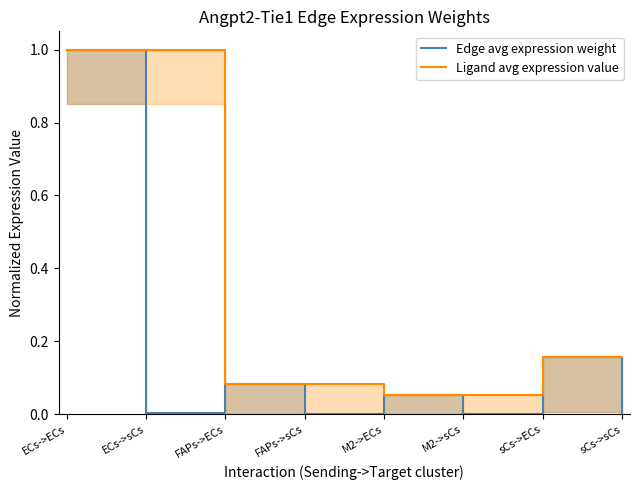

What are all the series names shown in the legend?

Edge avg expression weight, Ligand avg expression value